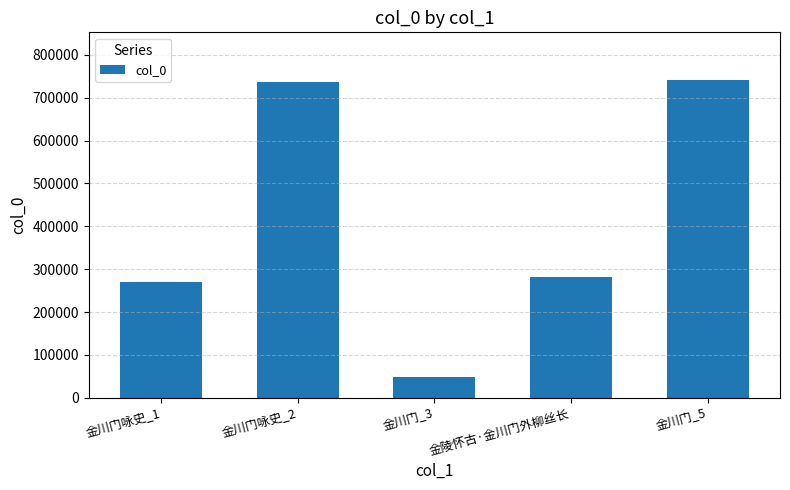

At which category does the chart reach its minimum across all series?

金川门_3